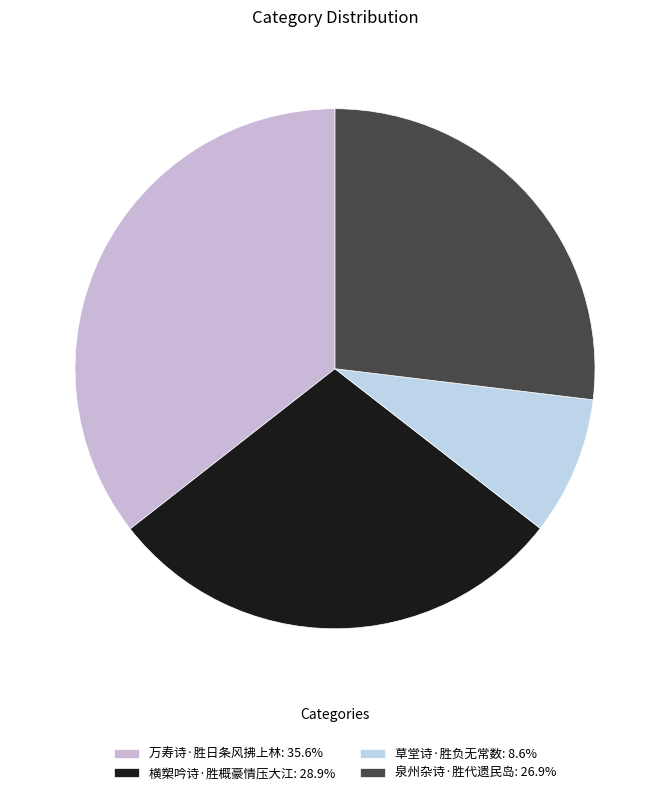

What is the largest slice in the pie chart?

万寿诗·胜日条风拂上林